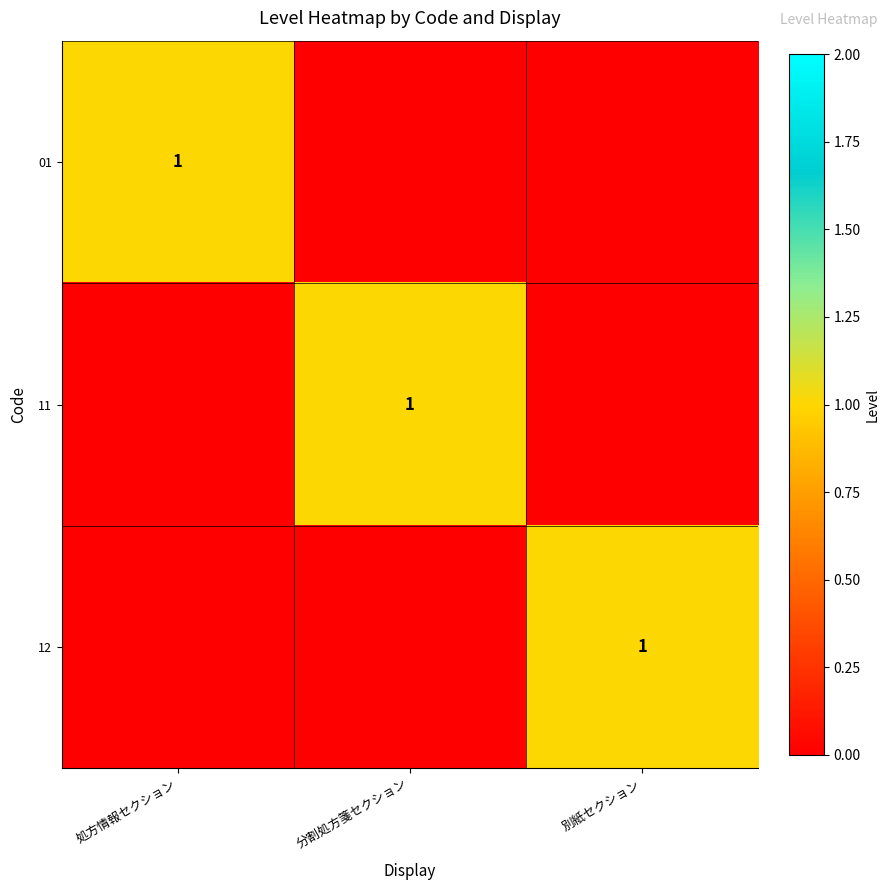

Is it true that 12 equals 0 at 別紙セクション?

False